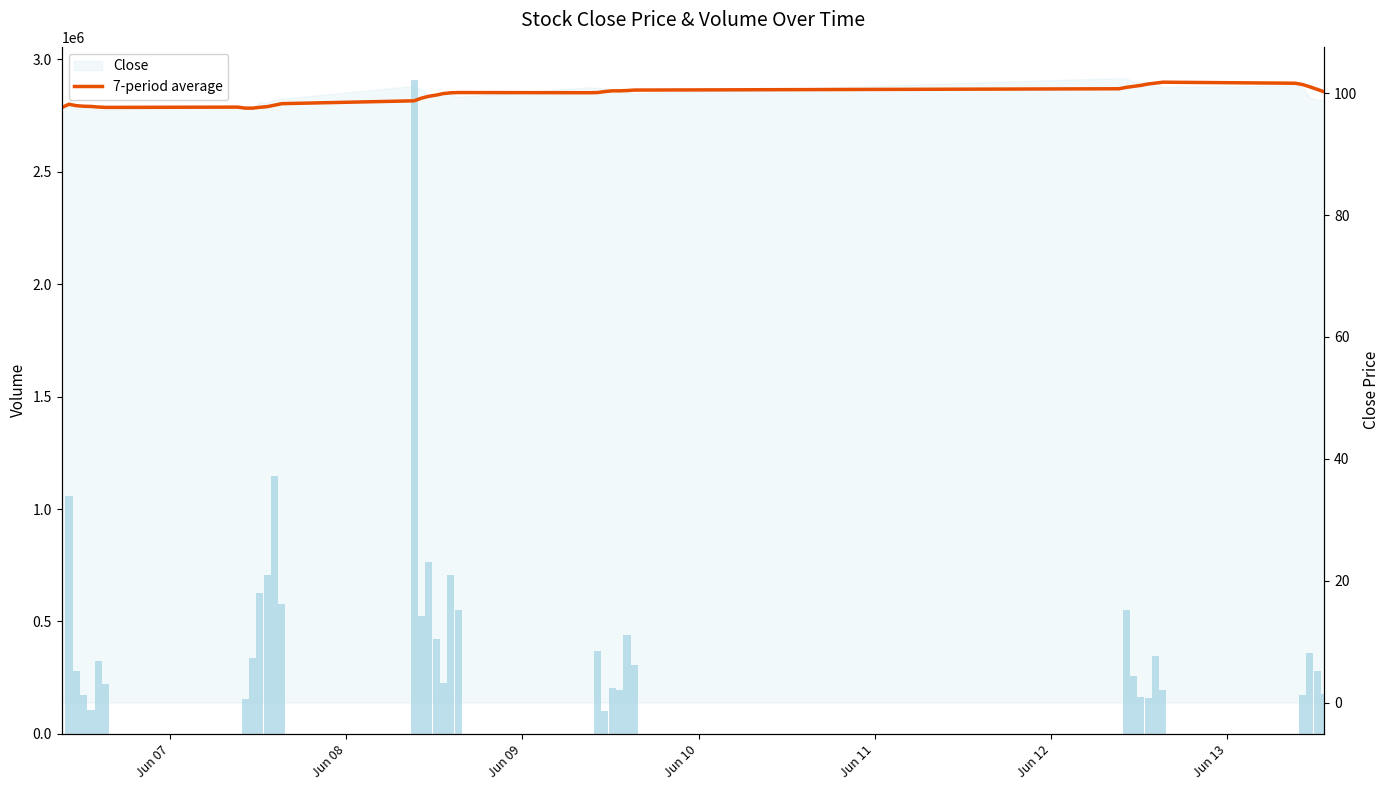

How many groups of bars are there?

40